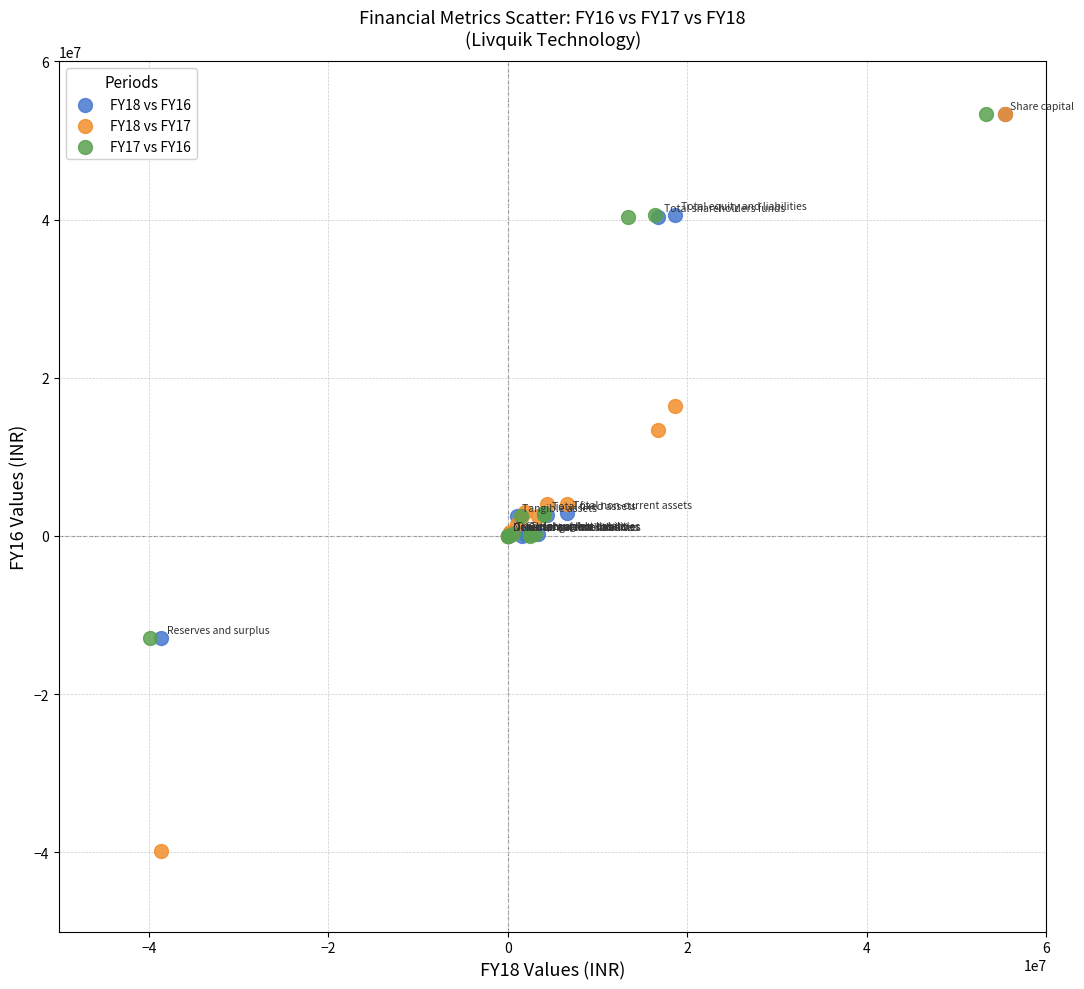

Which series reaches the minimum Y coordinate?

FY18 vs FY17